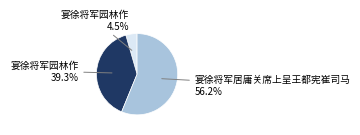

Is there a majority slice in this chart?

Yes